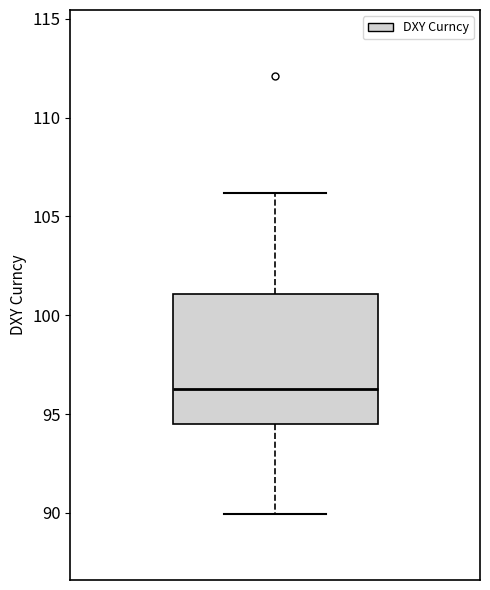

Read this box plot against the y-axis: the position of the median line, the range covered by the box, and the ends of both whiskers. The values are not printed on the chart, so give them approximately, as read against the axis.

median 96.5, box 94.5 to 101.0, whiskers 90.0 to 106.0